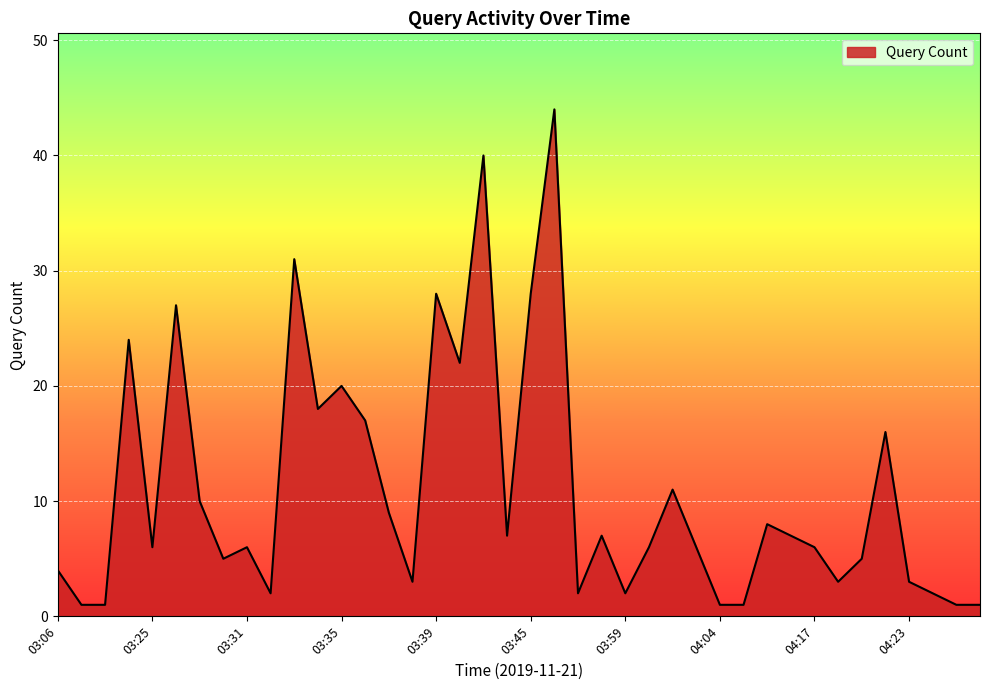

What is the maximum value shown in the chart?

44